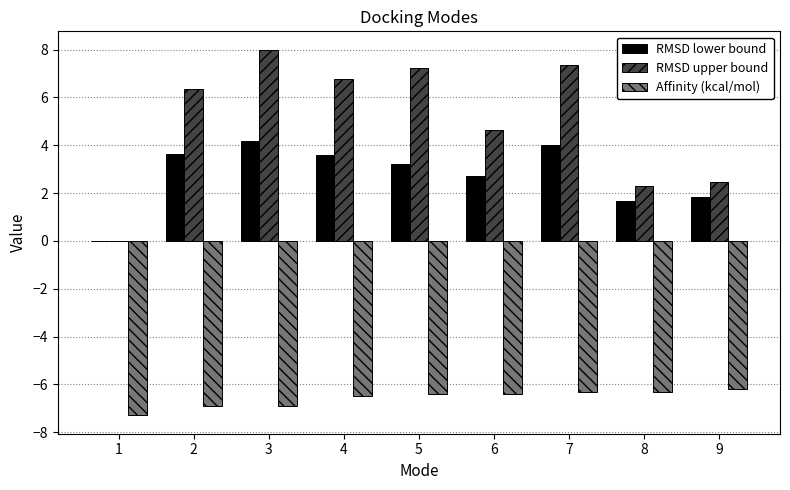

Is it true that RMSD upper bound equals 3.0 at 2?

False